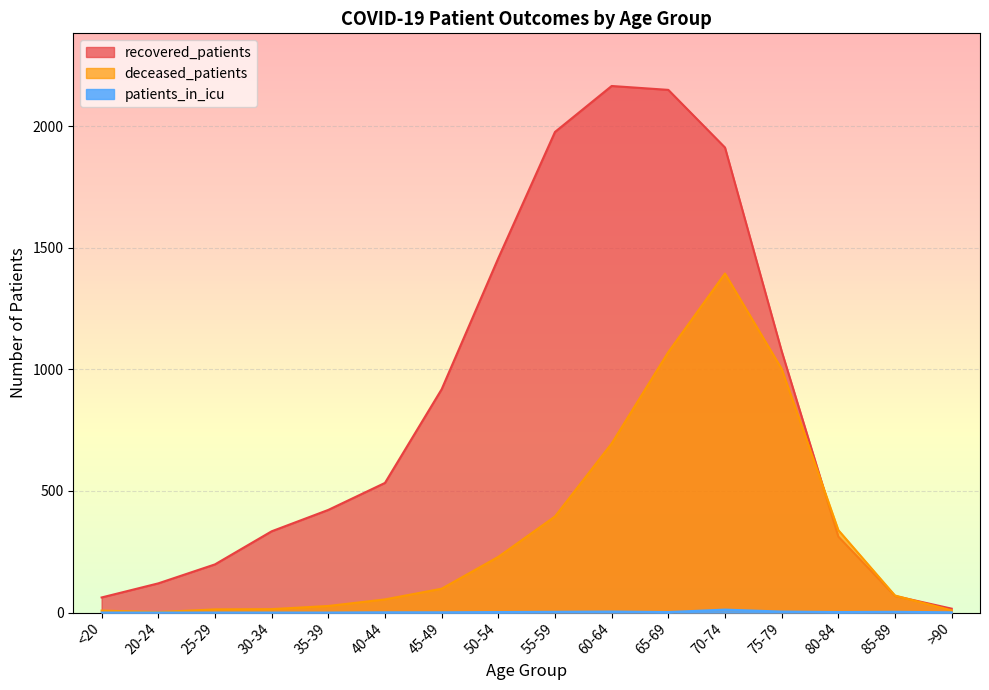

How many lines are shown in the chart?

3